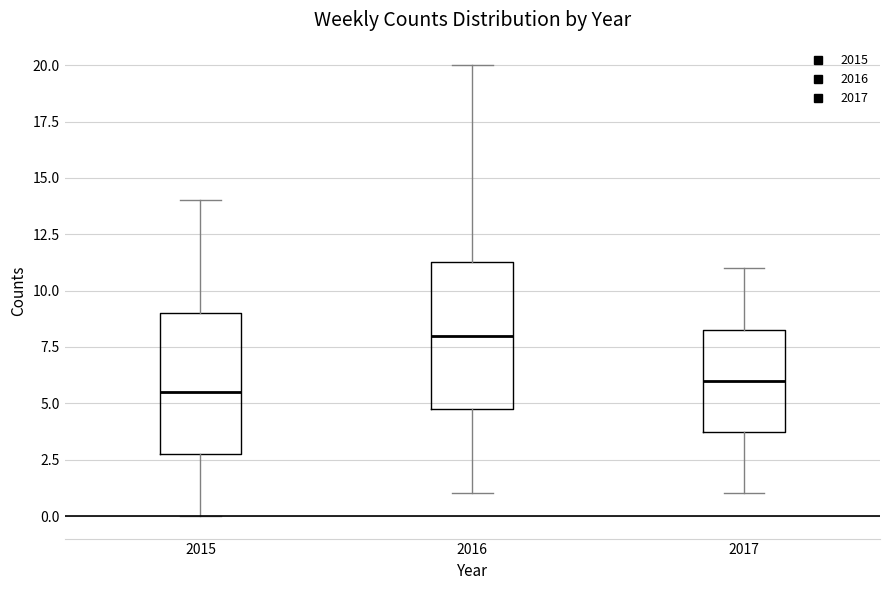

Which box's median line is the lowest?

2015